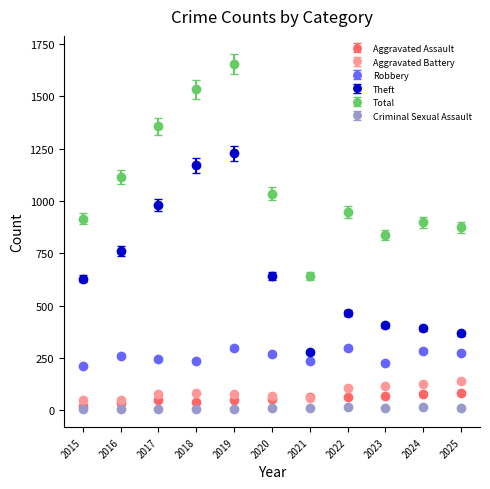

Which series changed the most between 2018 and 2021?

Theft